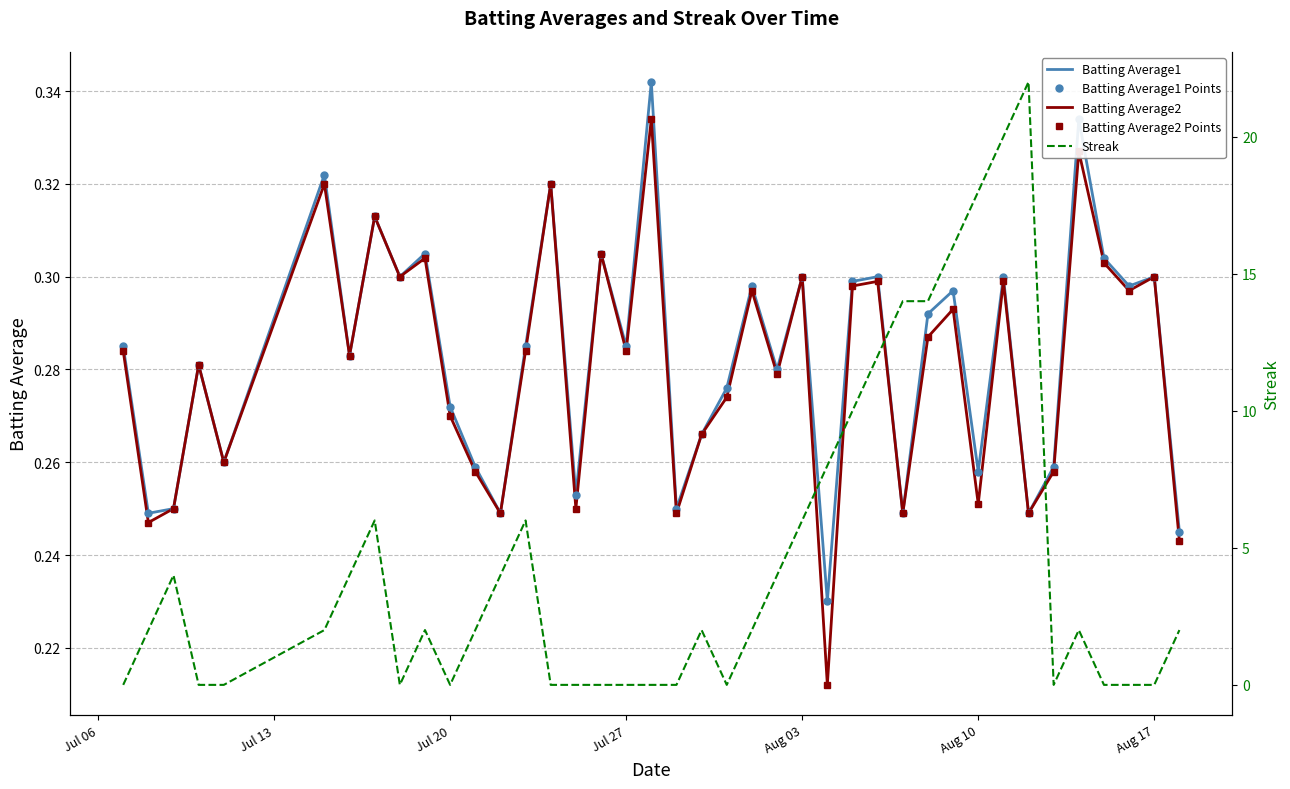

In Batting Average2, how many points are lower than both neighbors (excluding endpoints)?

14